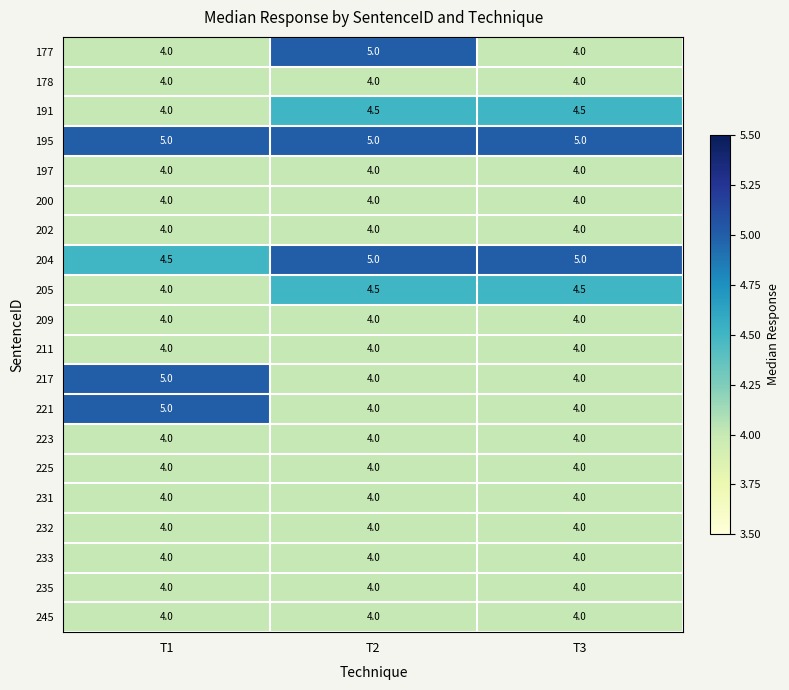

What is the minimum value shown in the chart?

4.0